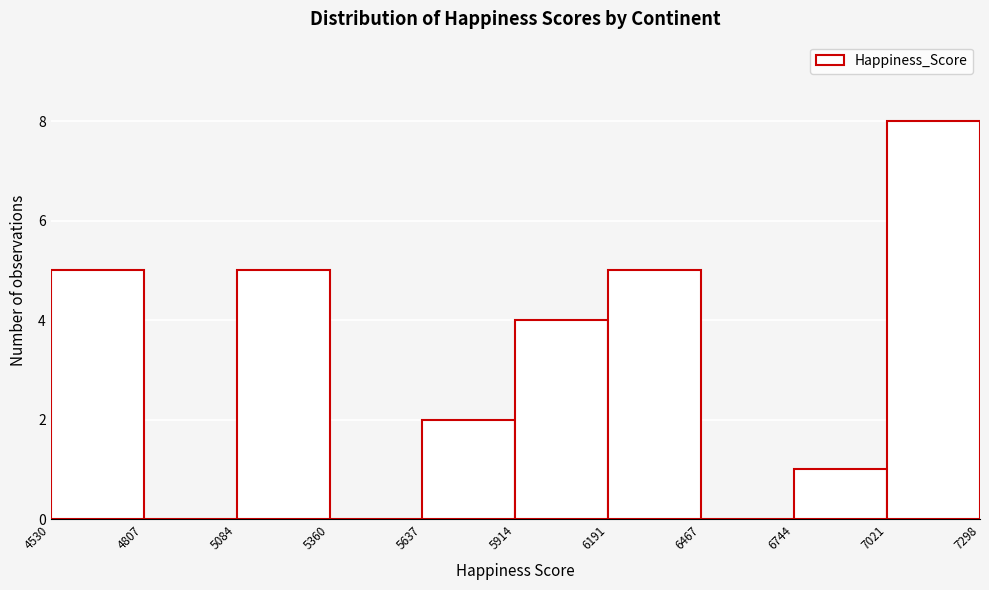

Reading left to right, transcribe this chart: for each bar, give the range it covers on the x-axis and its height. The values are not printed on the chart, so give them approximately, as read against the axis.

4530 to 4807: 5
4807 to 5084: 0
5084 to 5360: 5
5360 to 5637: 0
5637 to 5914: 2
5914 to 6191: 4
6191 to 6467: 5
6467 to 6744: 0
6744 to 7021: 1
7021 to 7298: 8